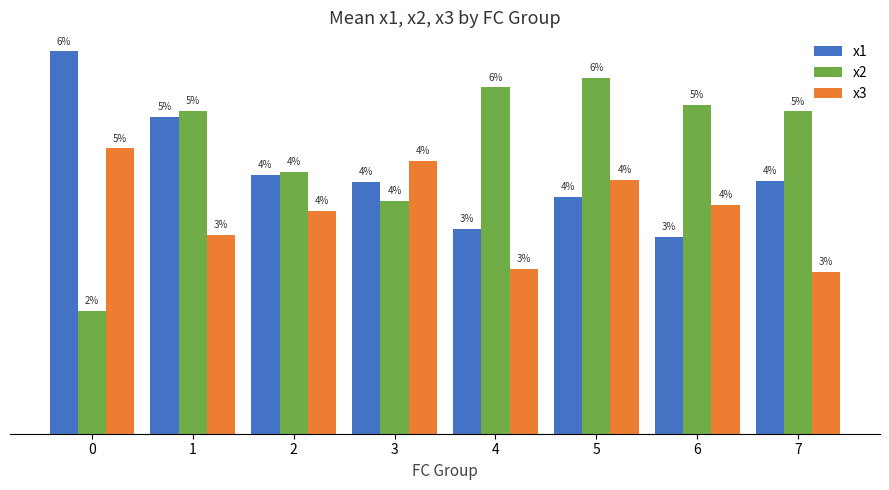

Reading left to right, what are all the values shown in this chart?

x1: 0=8.1	1=6.7	2=5.5	3=5.3	4=4.3	5=5.0	6=4.2	7=5.4
x2: 0=2.6	1=6.9	2=5.6	3=4.9	4=7.3	5=7.5	6=7.0	7=6.8
x3: 0=6.1	1=4.2	2=4.7	3=5.8	4=3.5	5=5.4	6=4.9	7=3.4